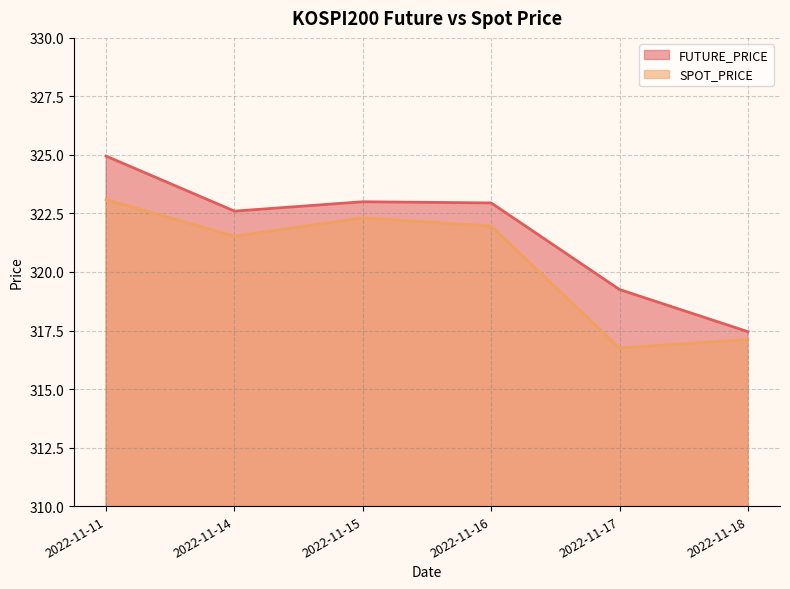

Between 2022-11-16 and 2022-11-17, which series saw the biggest shift?

SPOT_PRICE